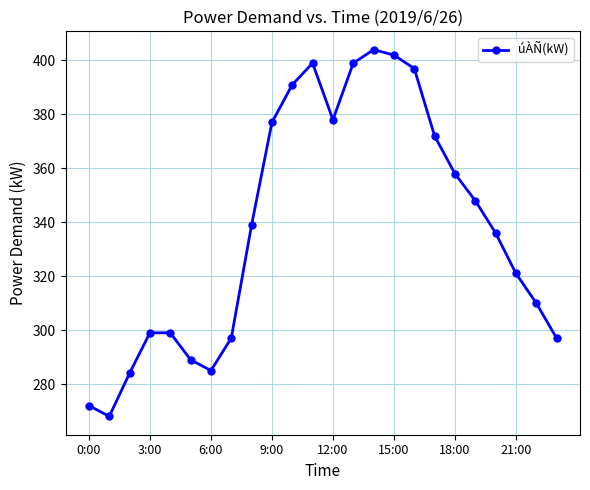

What is the difference between the second highest and minimum values?

134